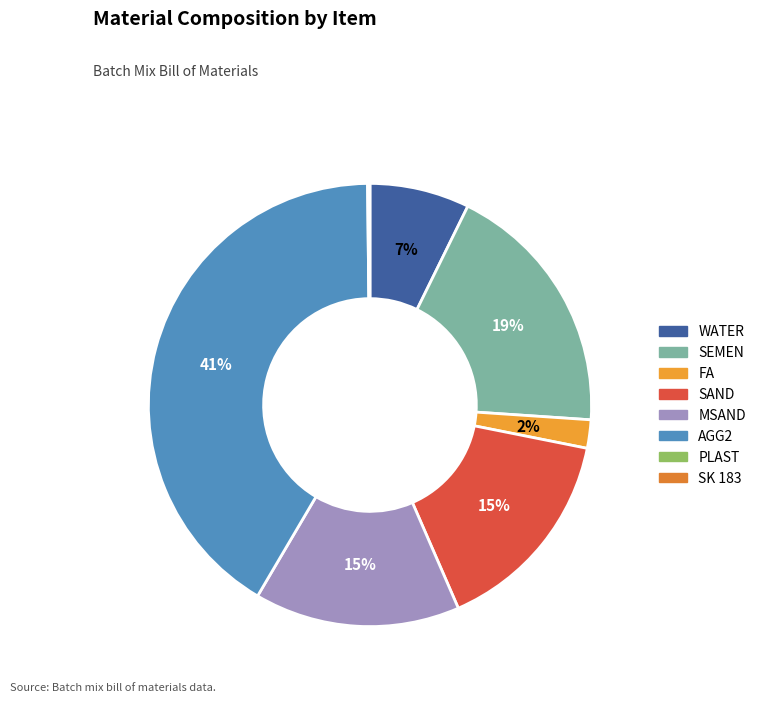

What is the ratio of the value at MSAND to the value at WATER?

2.1